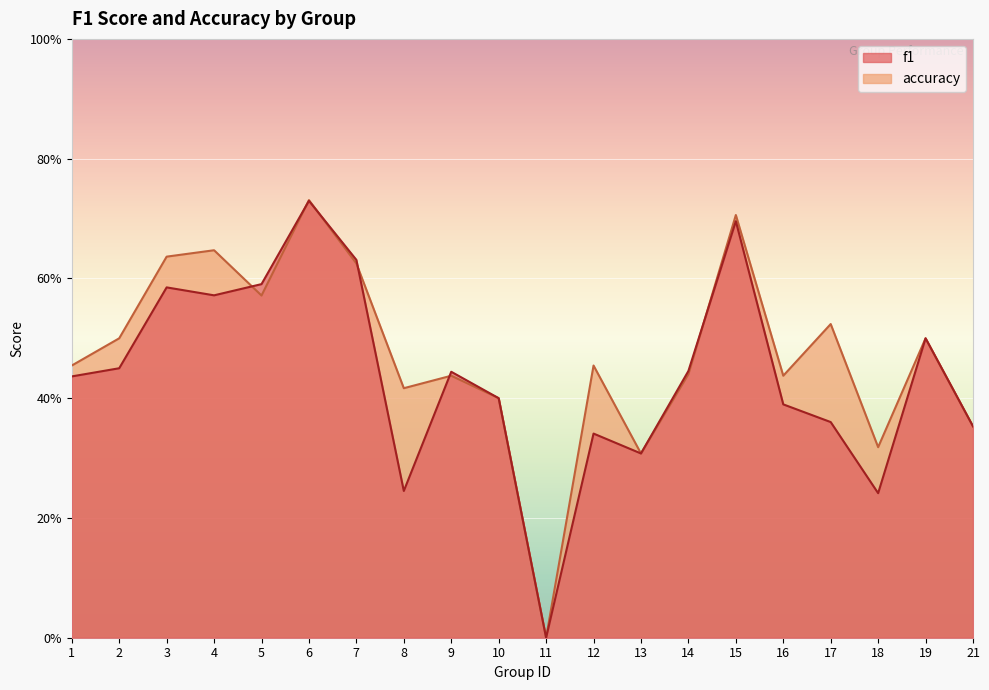

Where is the first local maximum for f1?

3